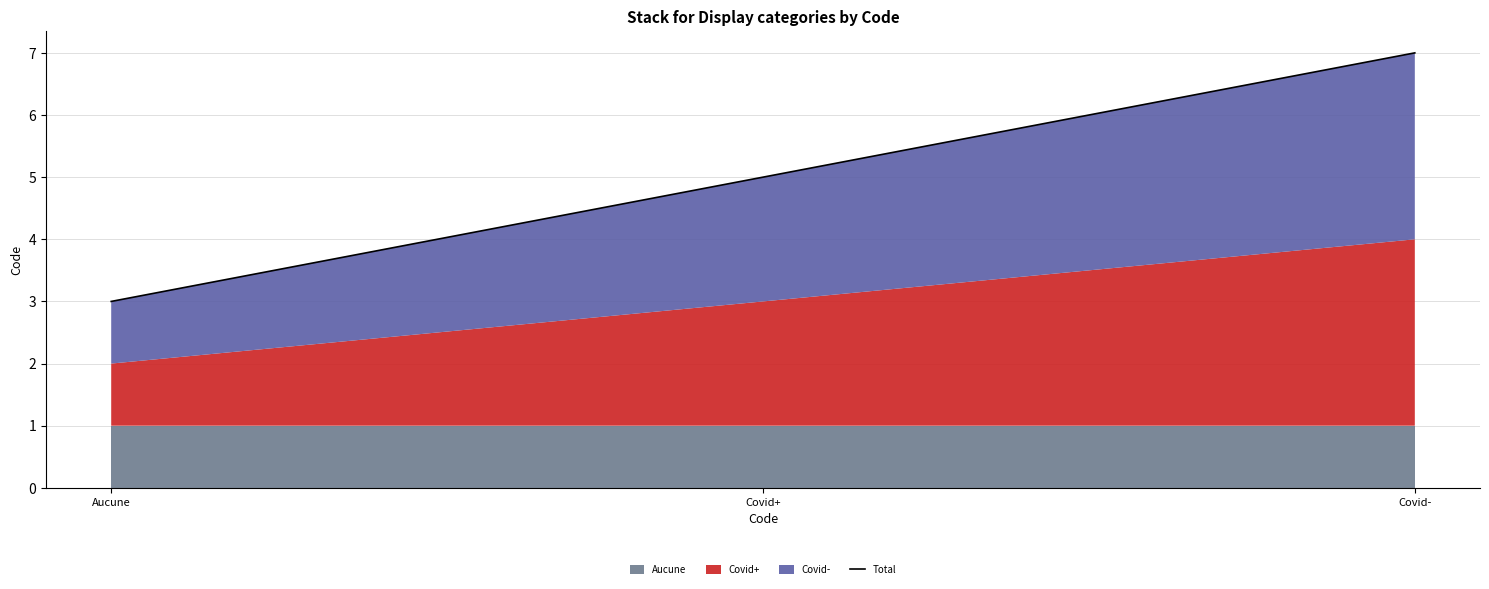

What is the label of the 1st point from the left?

Aucune